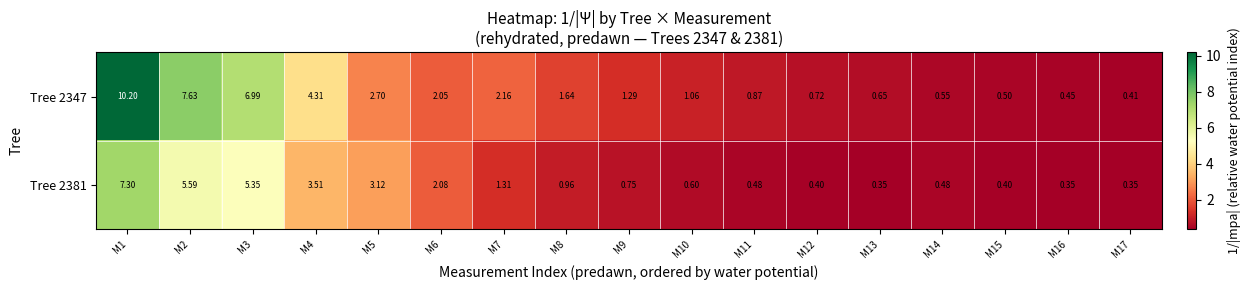

Is the value of Tree 2347 at M11 greater than the value of Tree 2381 at M3?

No